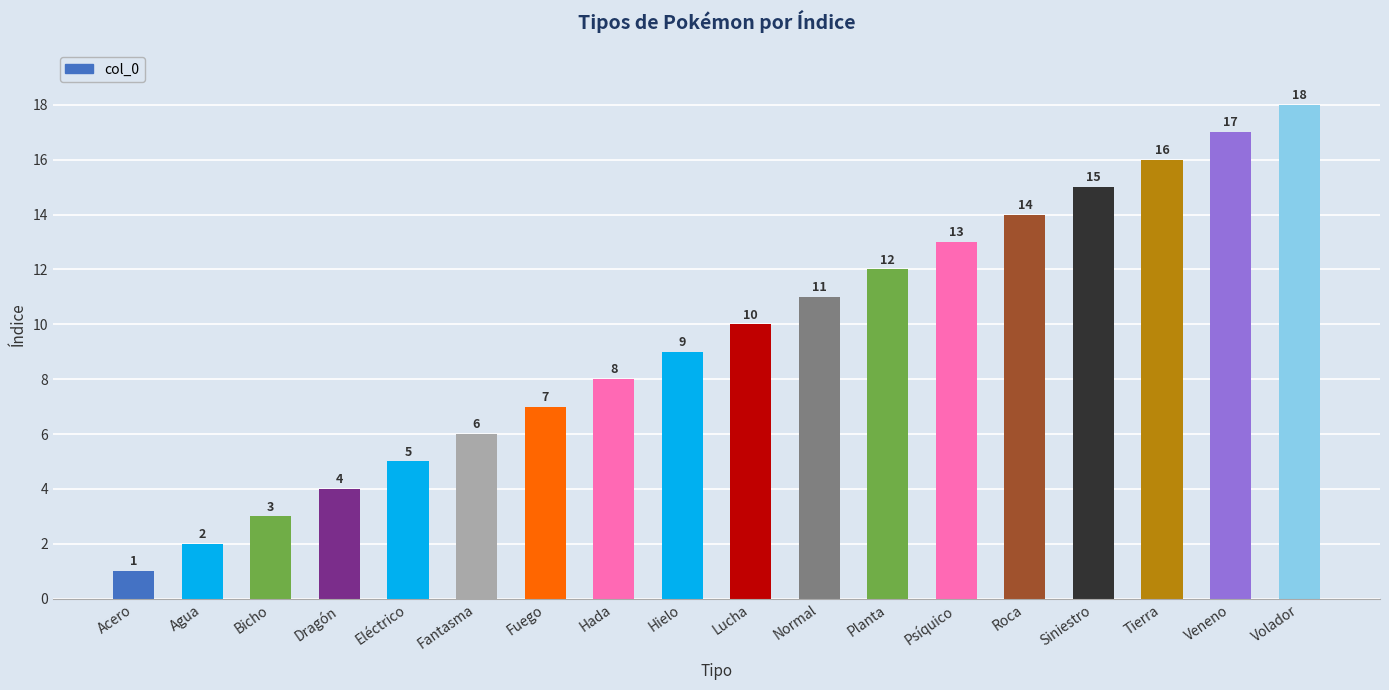

At which label is the value closest to 9?

Hielo